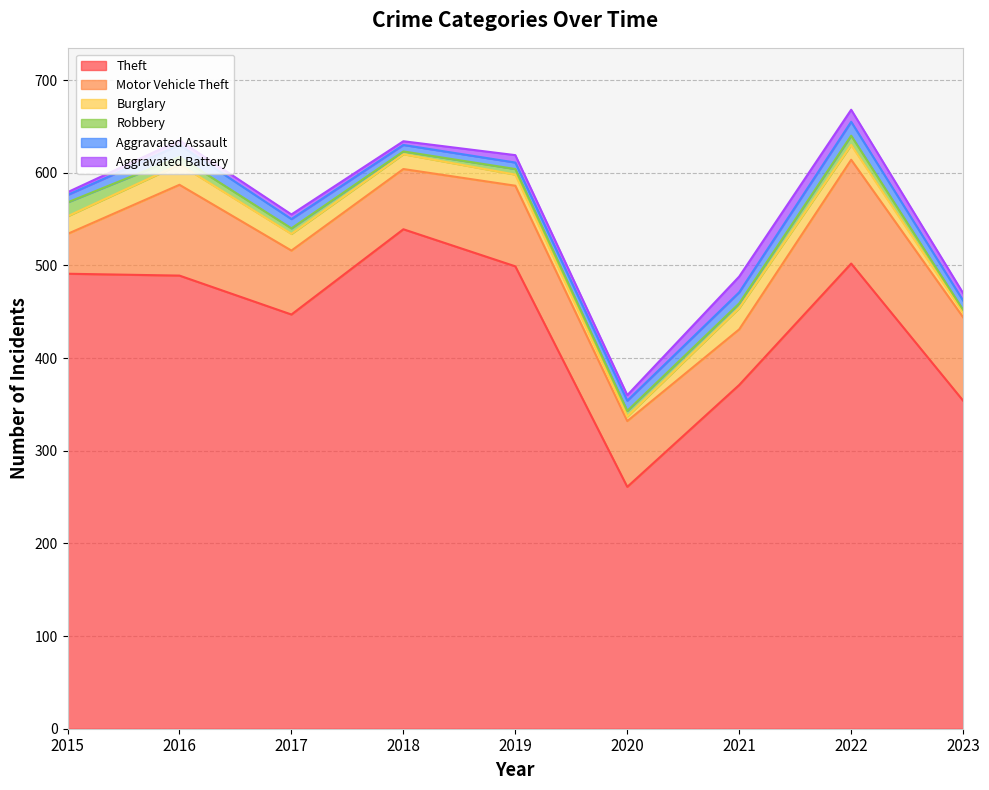

What is the total value across all series at 2016?

635